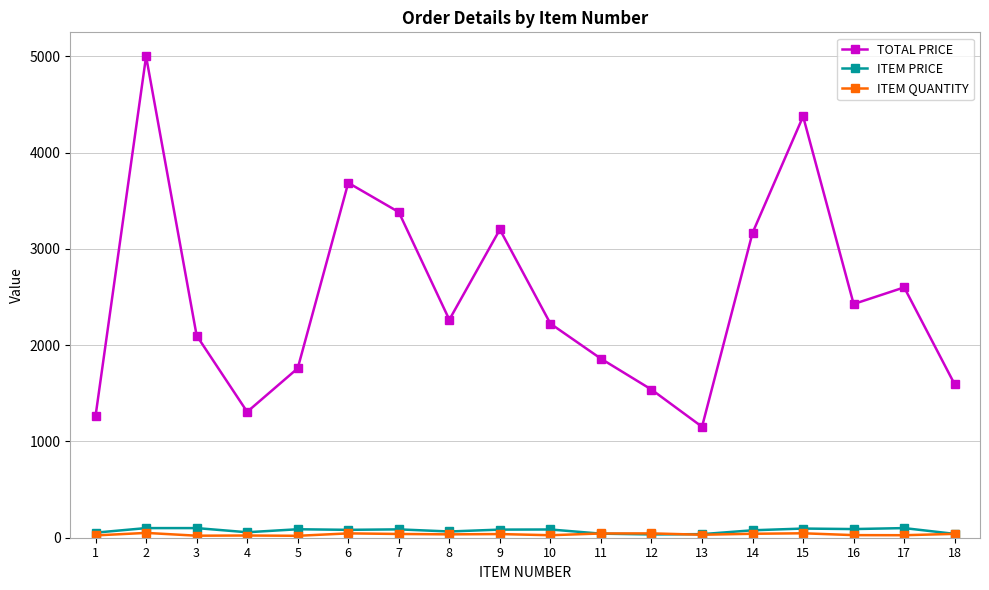

True or false: TOTAL PRICE and ITEM PRICE intersect in this chart.

False